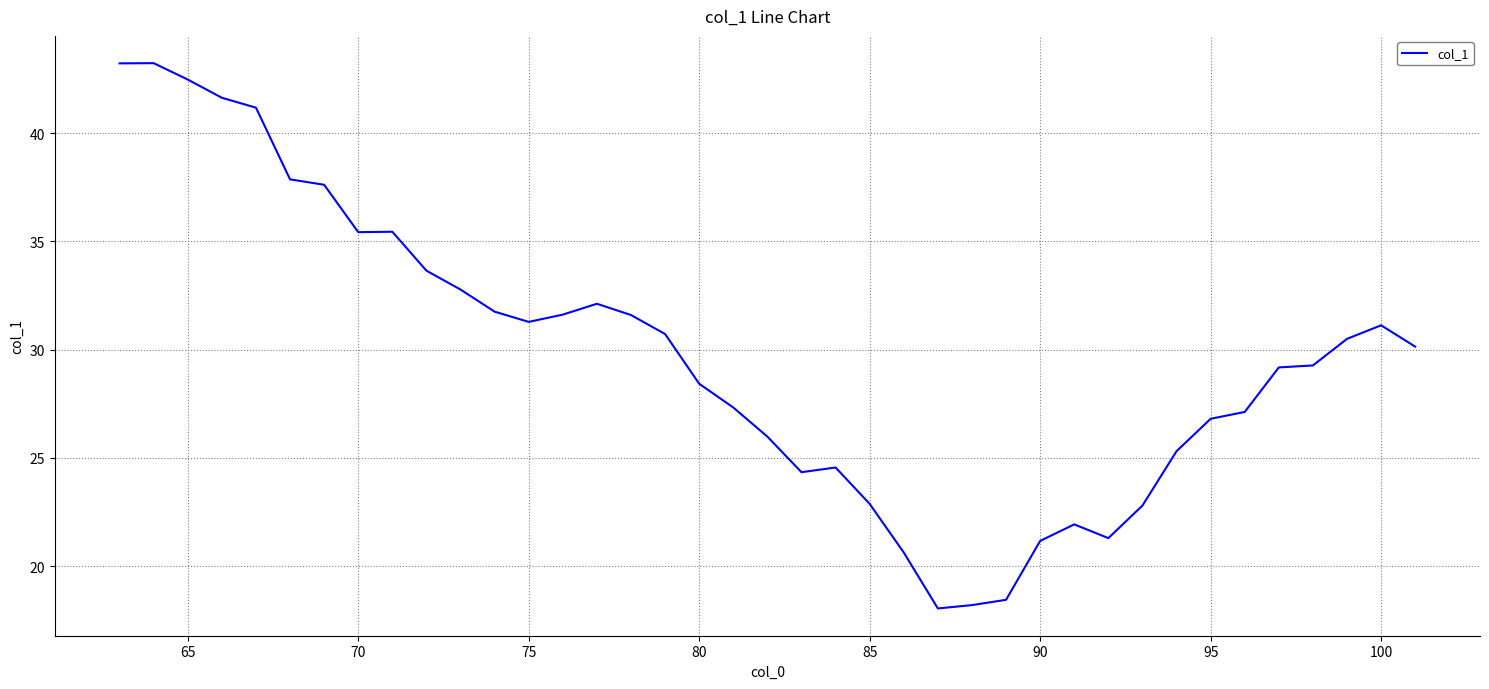

What is the maximum value shown in the chart?

43.2